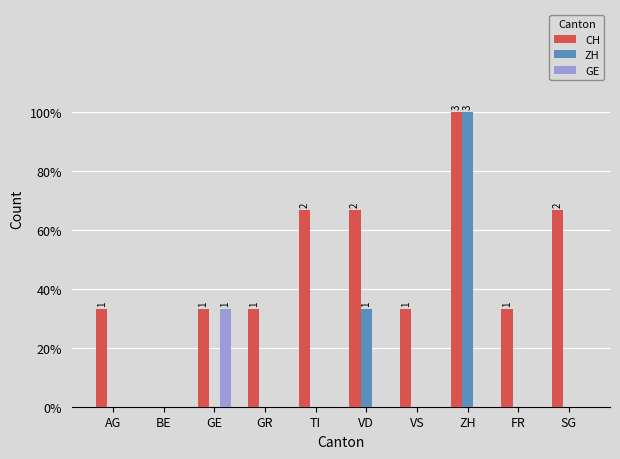

At which category is the sum across all series the highest?

ZH